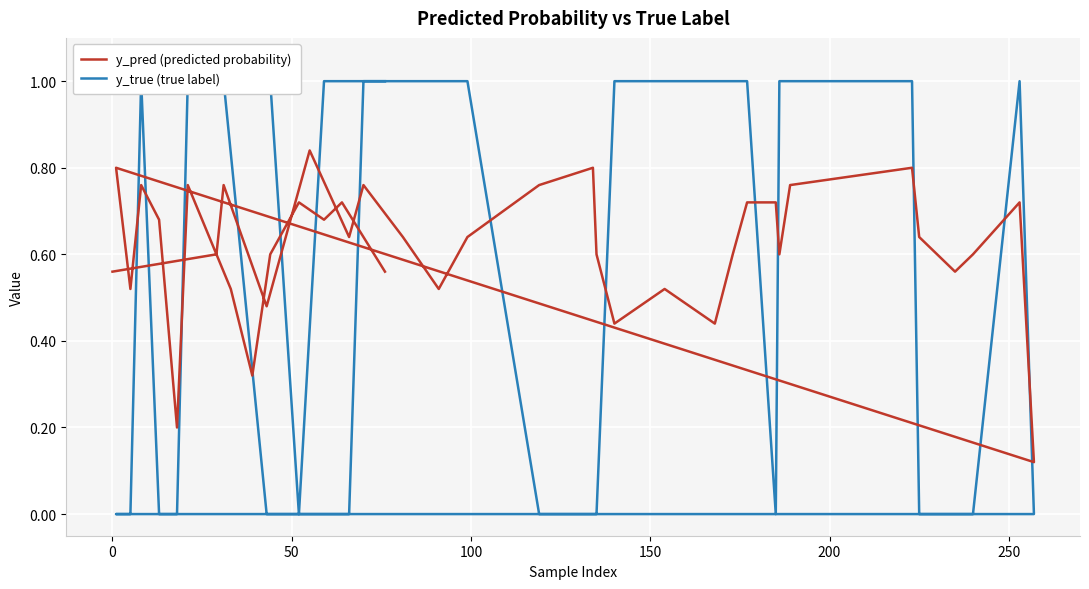

What is the value of the y_true (true label) point at the 36th from the left?

1.0